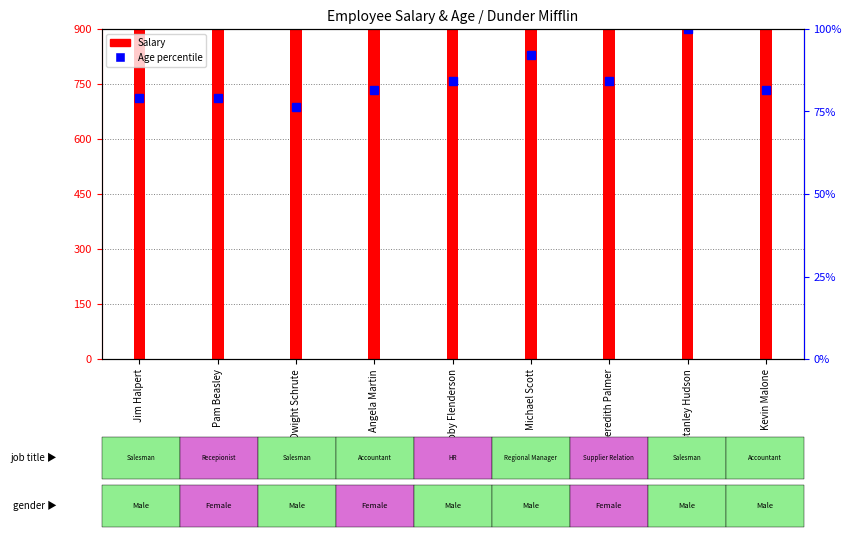

How many values are below 81?

3